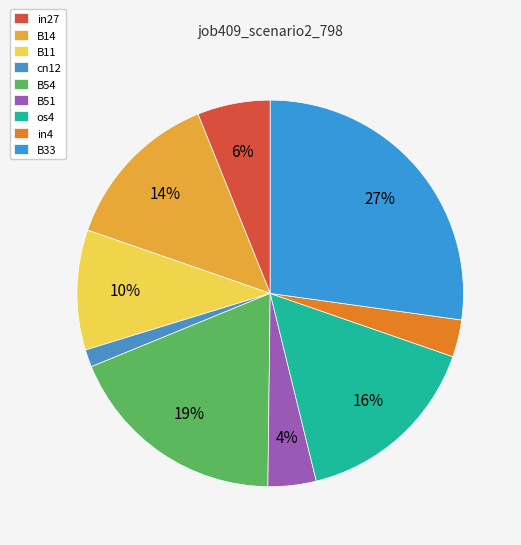

To the nearest percent, what portion does B54 represent?

19%